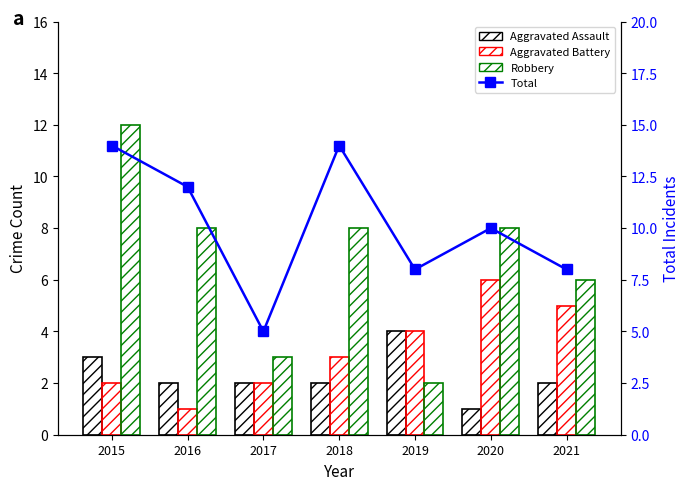

What is the smallest value displayed?

1